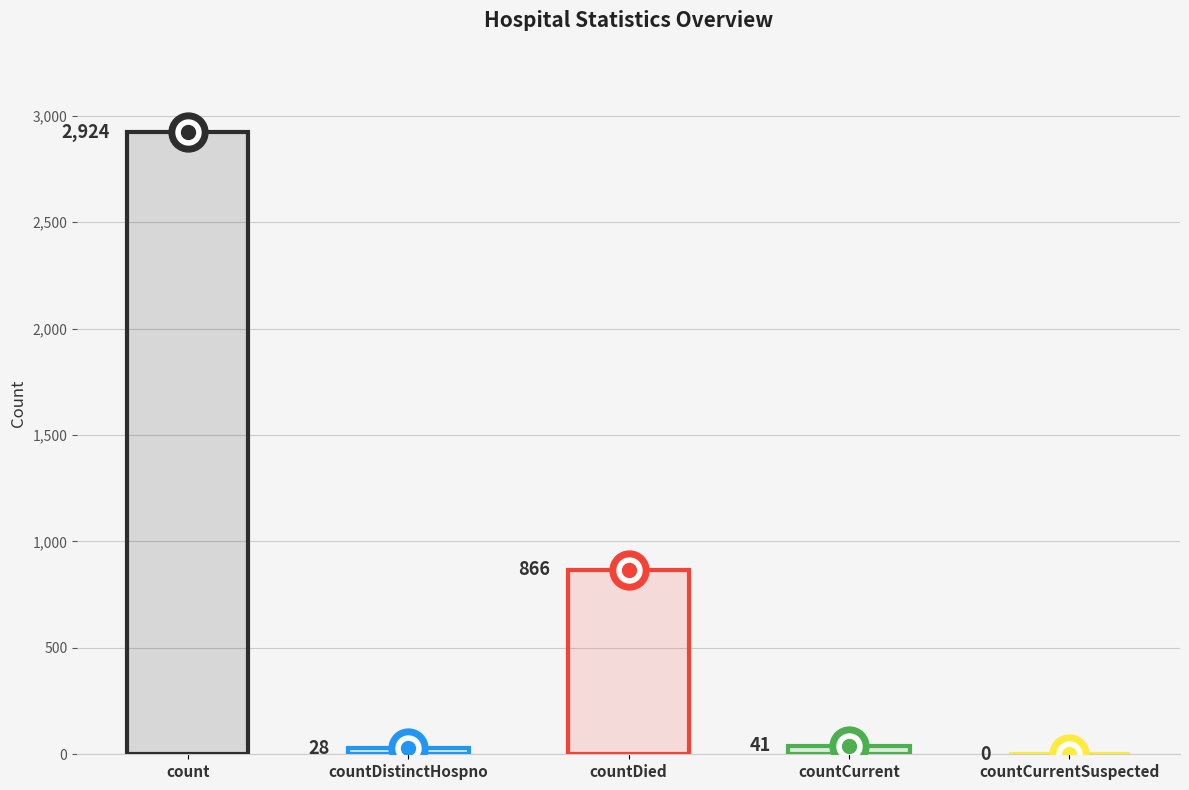

How many values are below 41?

2